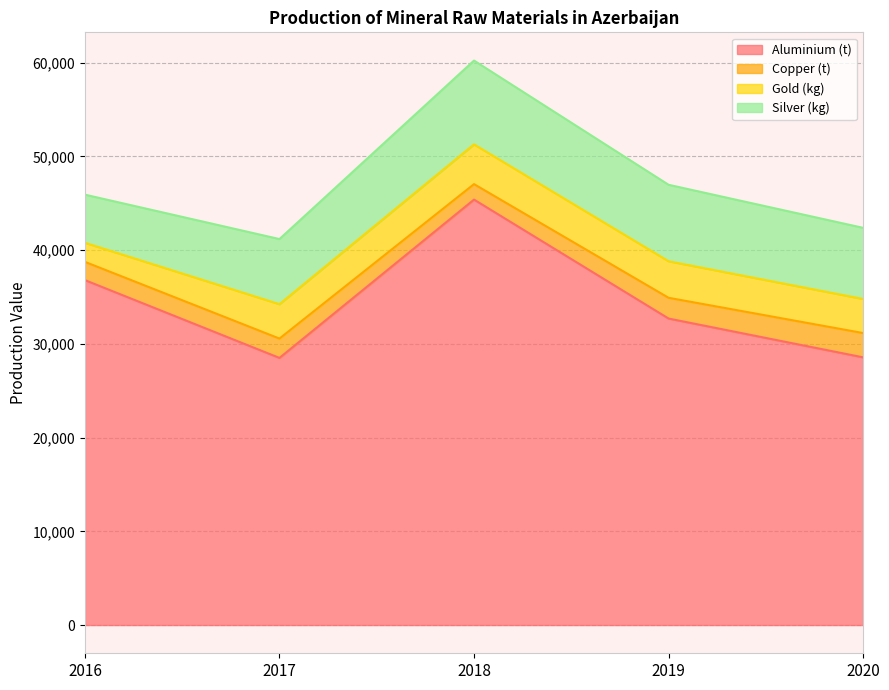

List the series in order of their peak value, highest first.

Aluminium (t), Silver (kg), Gold (kg), Copper (t)